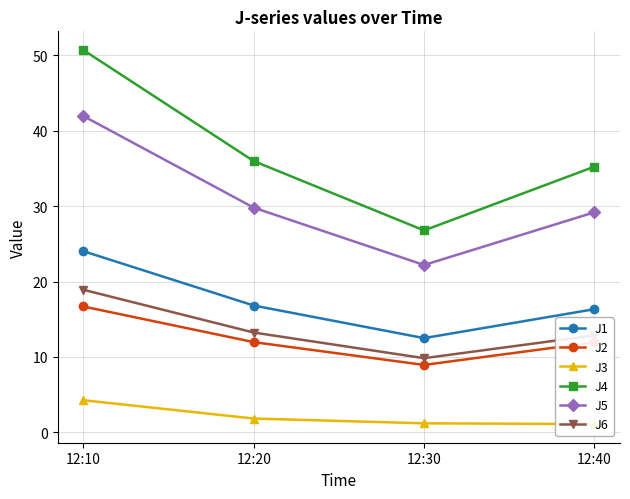

Reading left to right, list all the values displayed in this chart.

J1: 12:10=24.0	12:20=16.8	12:30=12.5	12:40=16.3
J2: 12:10=16.7	12:20=12.0	12:30=8.9	12:40=11.9
J3: 12:10=4.3	12:20=1.8	12:30=1.2	12:40=1.1
J4: 12:10=50.7	12:20=36.0	12:30=26.8	12:40=35.2
J5: 12:10=41.9	12:20=29.8	12:30=22.2	12:40=29.2
J6: 12:10=18.9	12:20=13.2	12:30=9.8	12:40=12.8